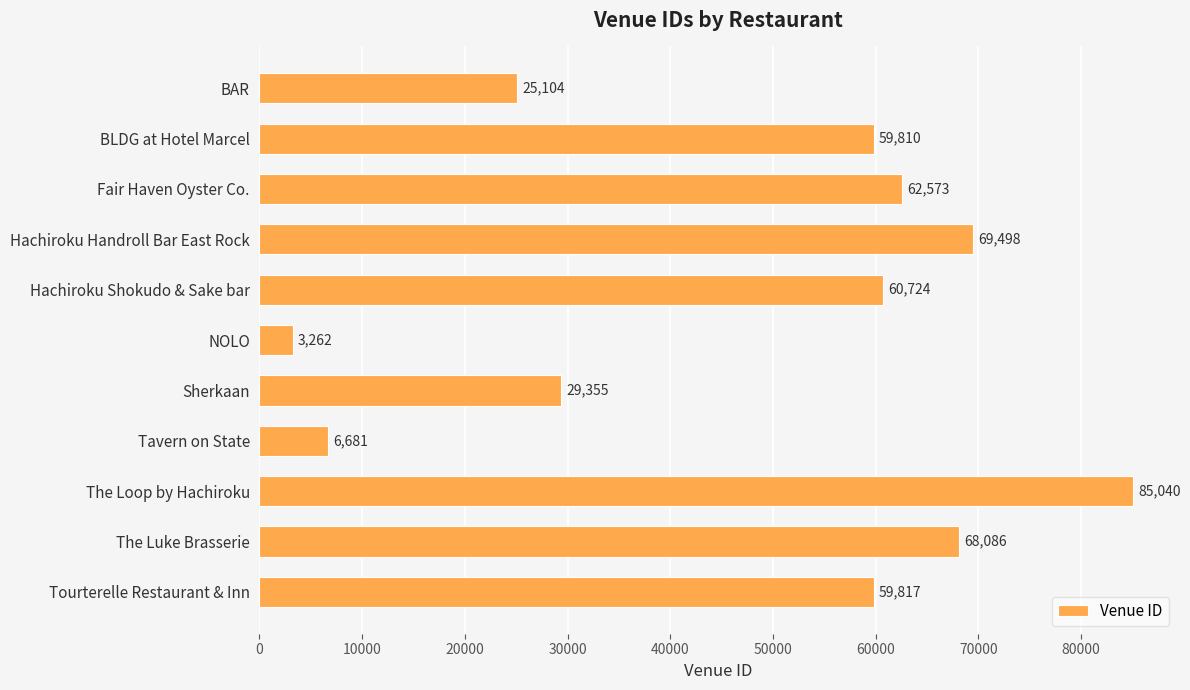

At which label is the value closest to 44151?

Sherkaan